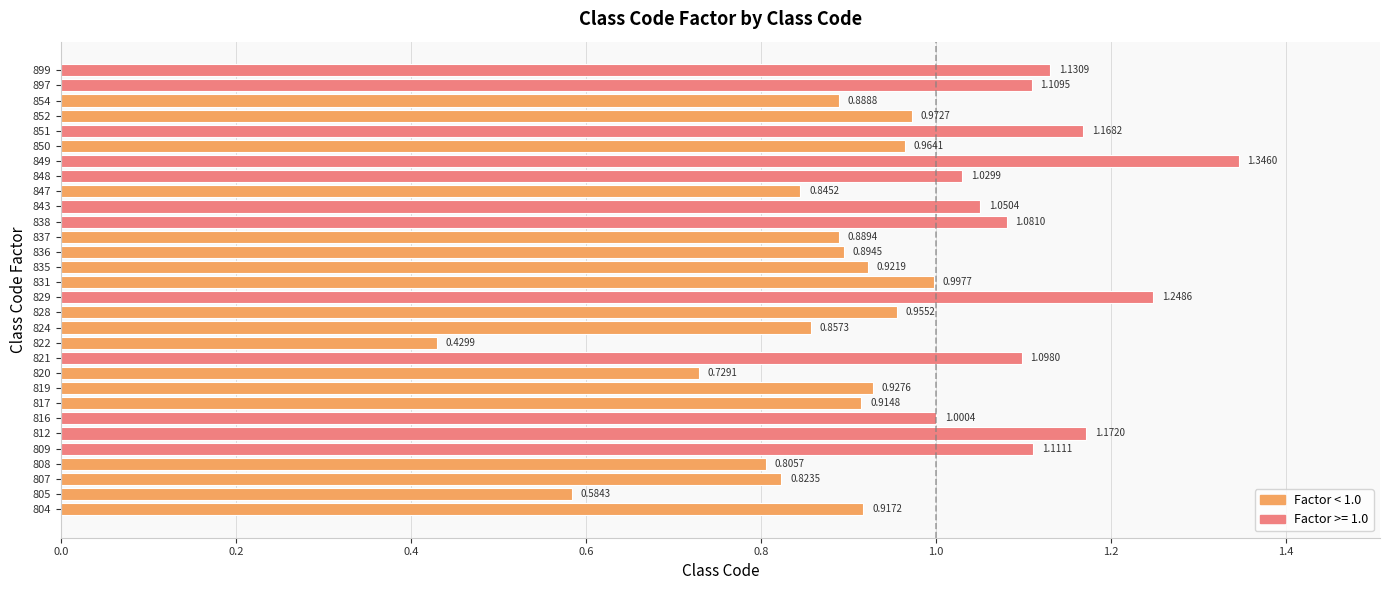

List the labels in order of value, smallest first.

822, 805, 820, 808, 807, 847, 824, 854, 837, 836, 817, 804, 835, 819, 828, 850, 852, 831, 816, 848, 843, 838, 821, 897, 809, 899, 851, 812, 829, 849